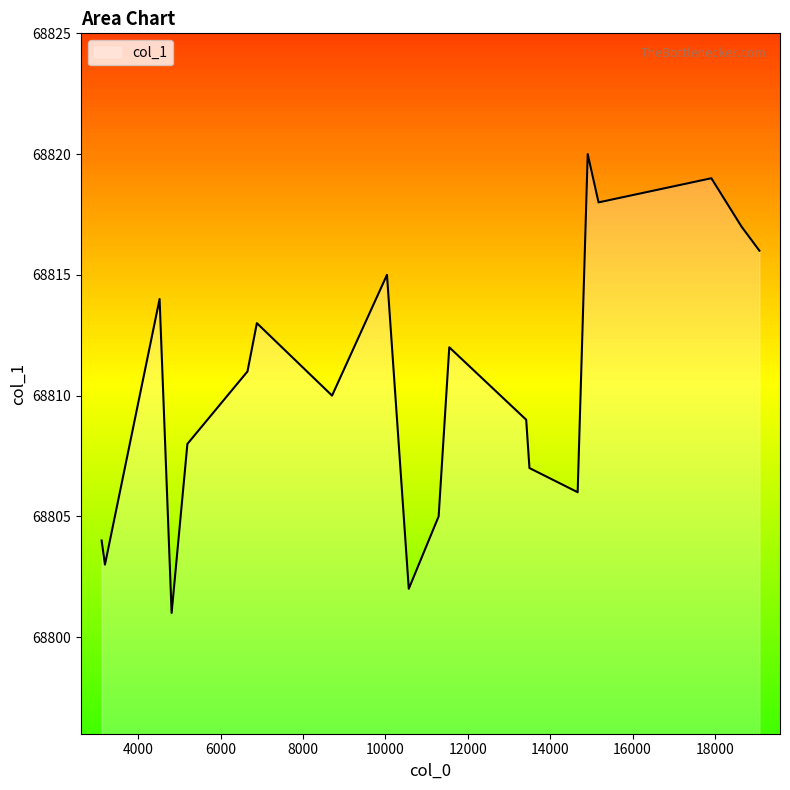

What is the difference between the maximum and minimum values?

19